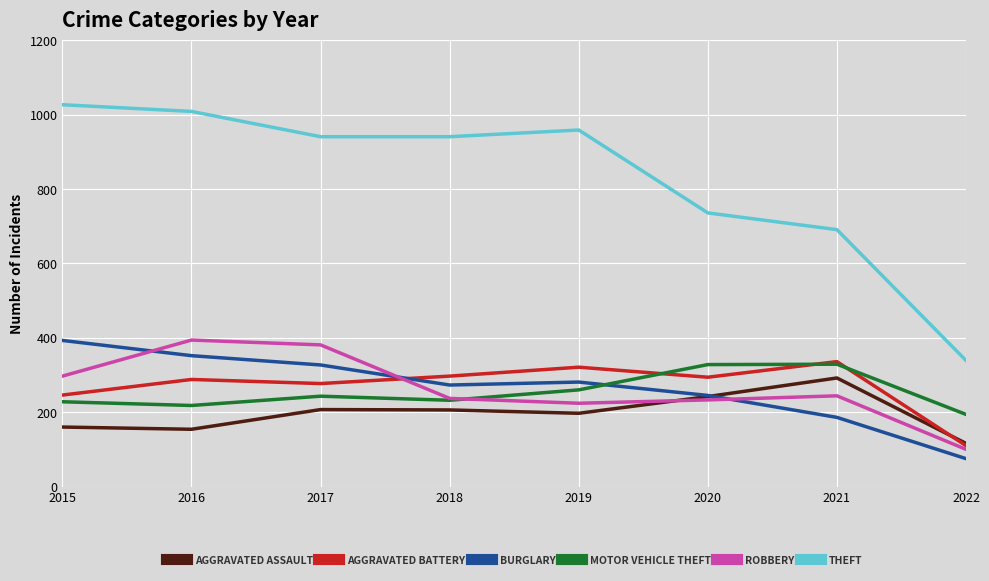

What is the spread (max minus min) of values at 2021?

505